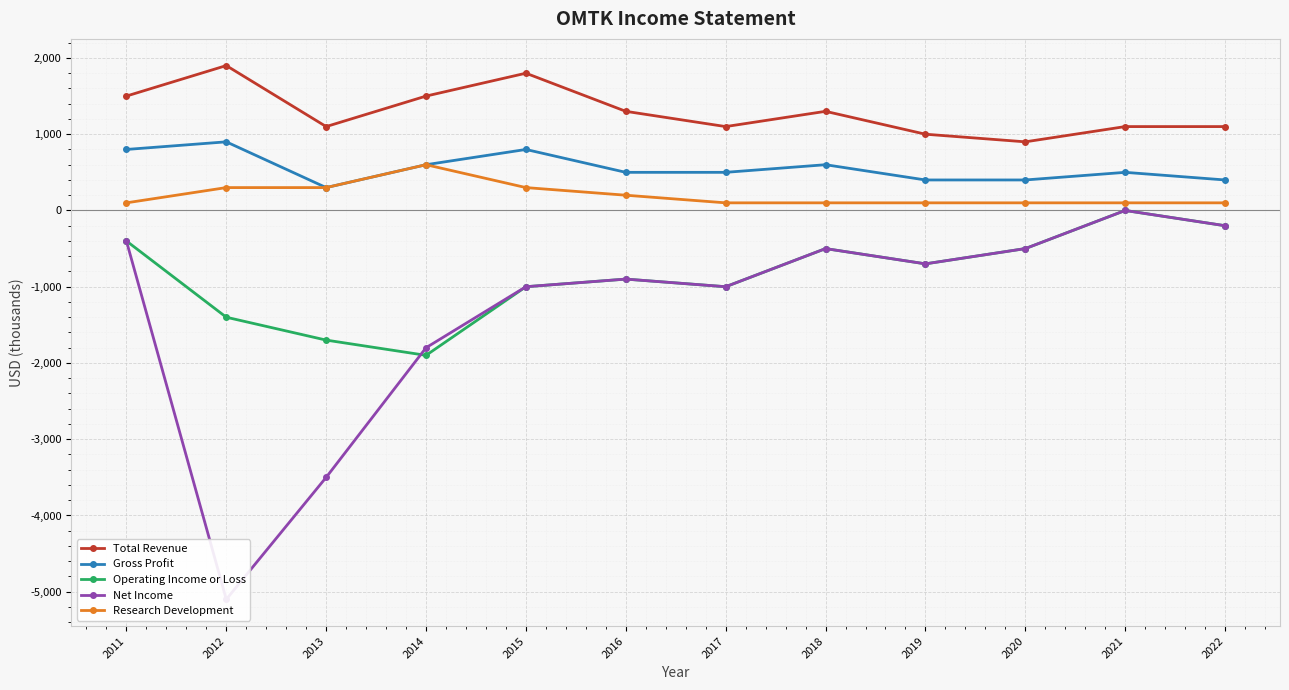

Is this an area chart (filled region under the line)?

No